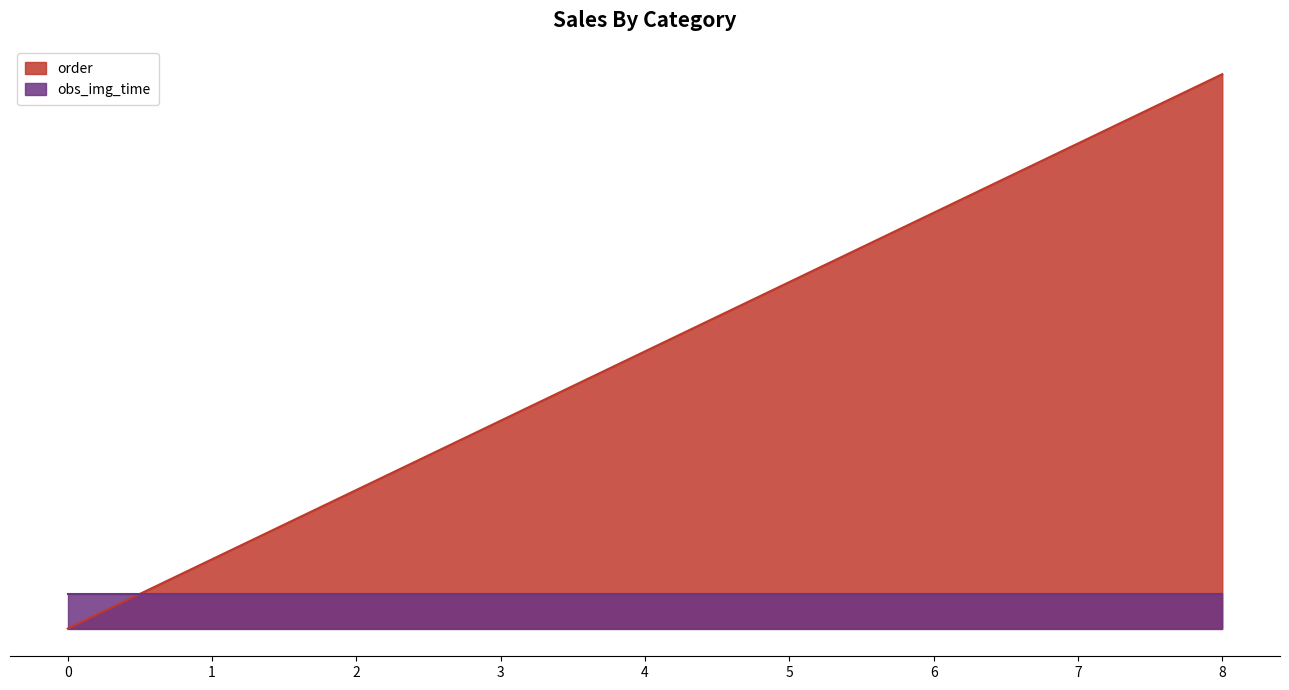

List the labels in order of value, smallest first.

0, 1, 2, 3, 4, 5, 6, 7, 8